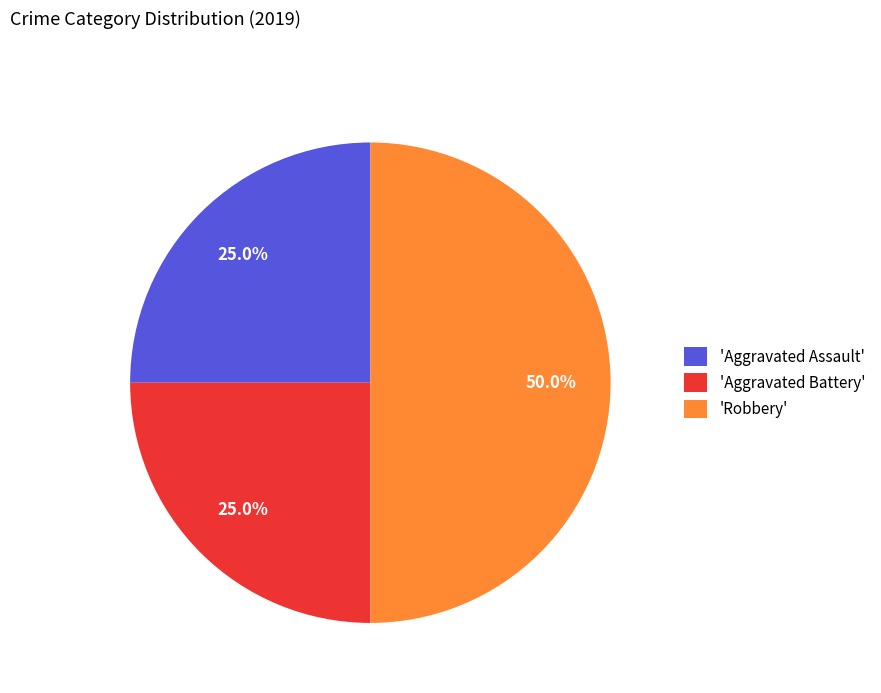

Does 'Aggravated Assault' represent more than half of the total?

No